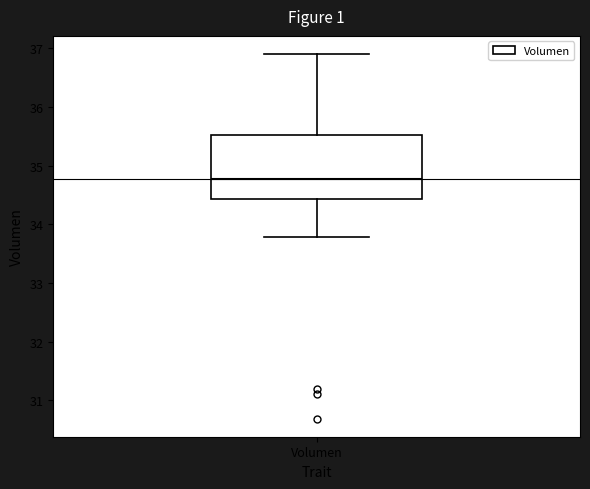

Transcribe this box plot: give where the median line is, the range the box spans, and where the two whiskers end, as read against the y-axis. The values are not printed on the chart, so give them approximately, as read against the axis.

median 34.8, box 34.4 to 35.5, whiskers 33.8 to 36.9